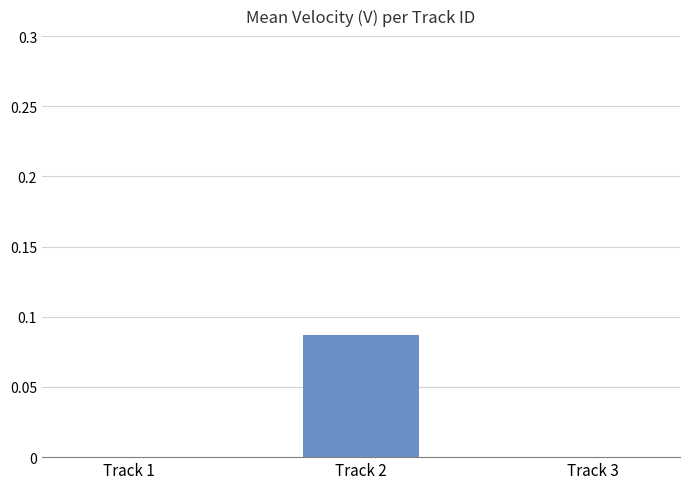

What is the change in value from Track 1 to Track 2?

+0.1